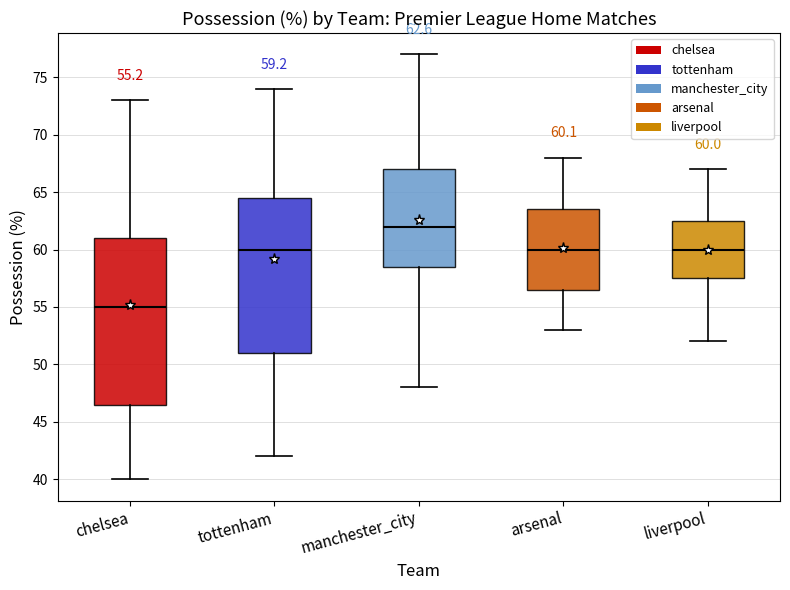

Which box is the tallest, from its lower edge to its upper edge?

chelsea